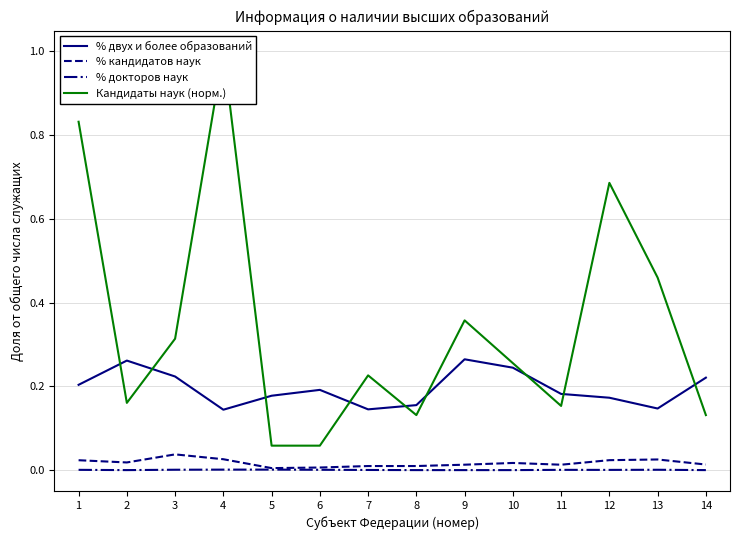

What are all the series names shown in the legend?

% двух и более образований, % кандидатов наук, % докторов наук, Кандидаты наук (норм.)